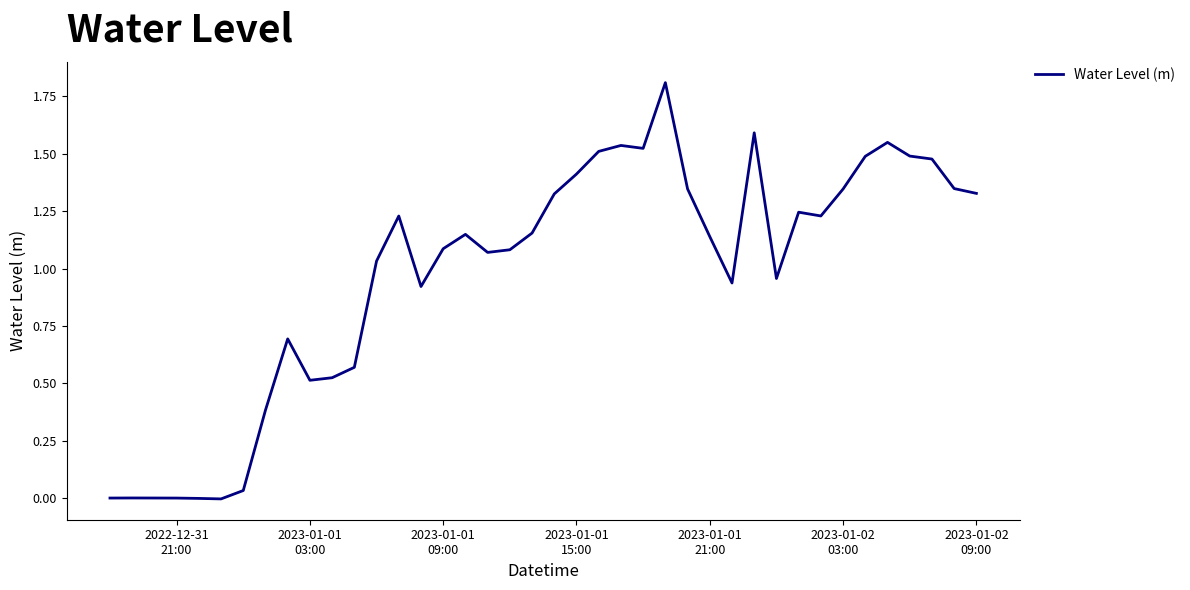

What is the greatest value displayed?

1.8